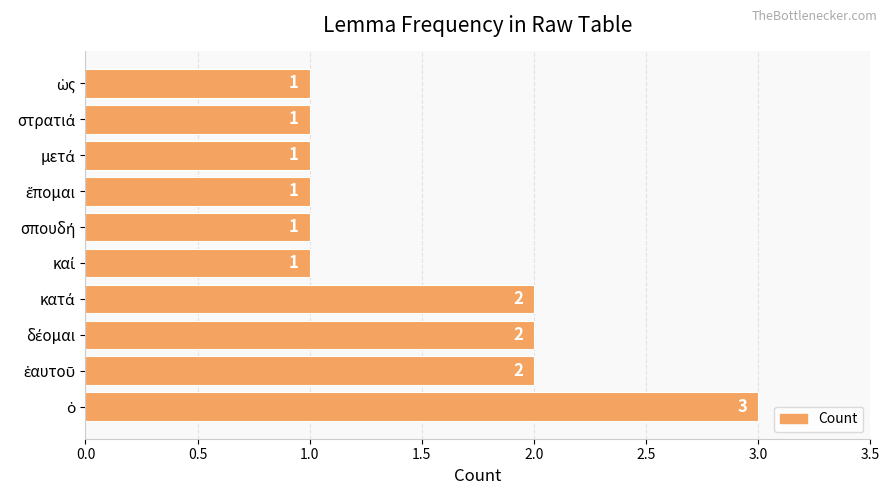

What is the sum of all values?

15